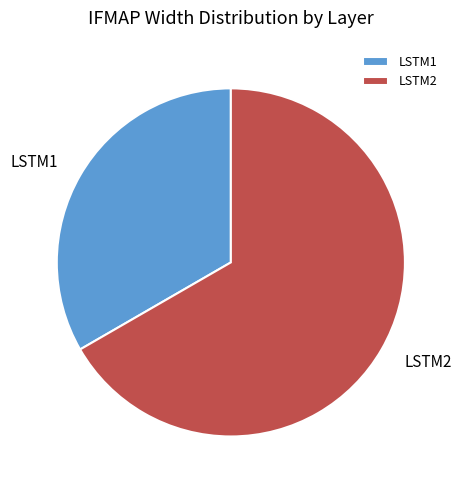

The LSTM2 slice represents 52% of the pie. True or false?

False